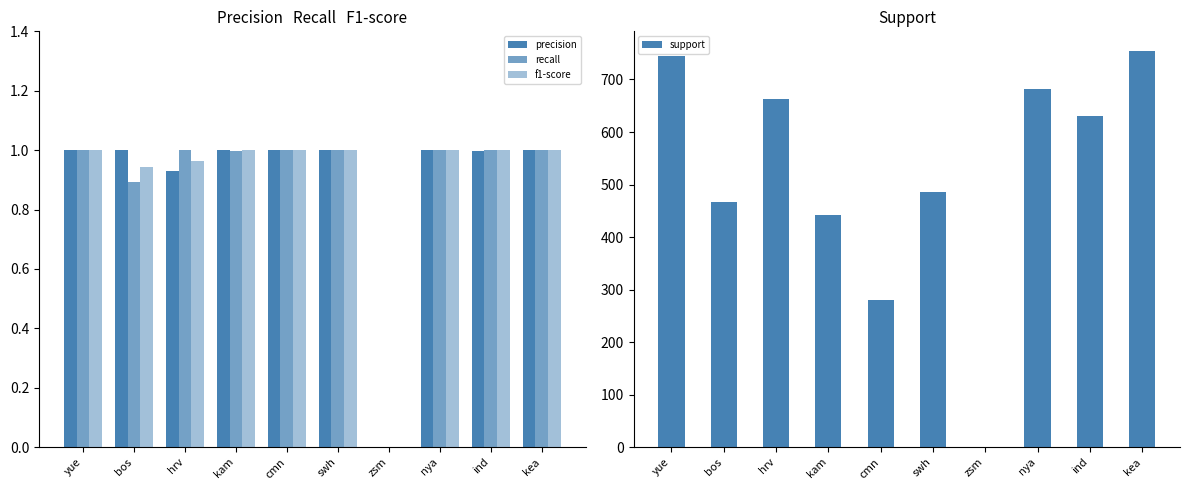

Where is precision nearest to the value 0?

zsm